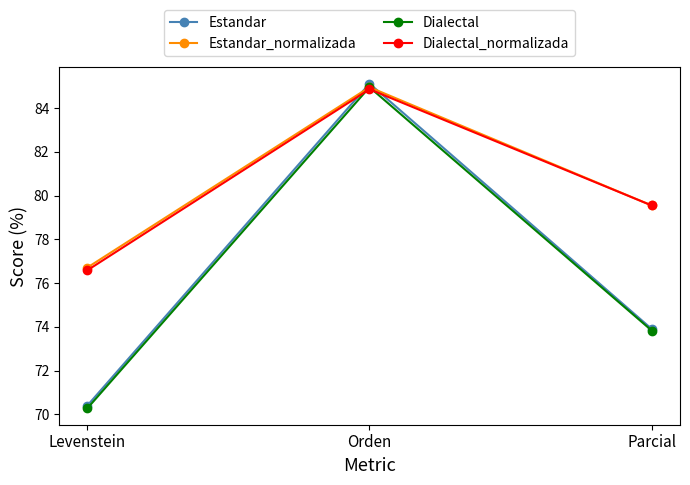

What is the total value across all series at Orden?

339.9